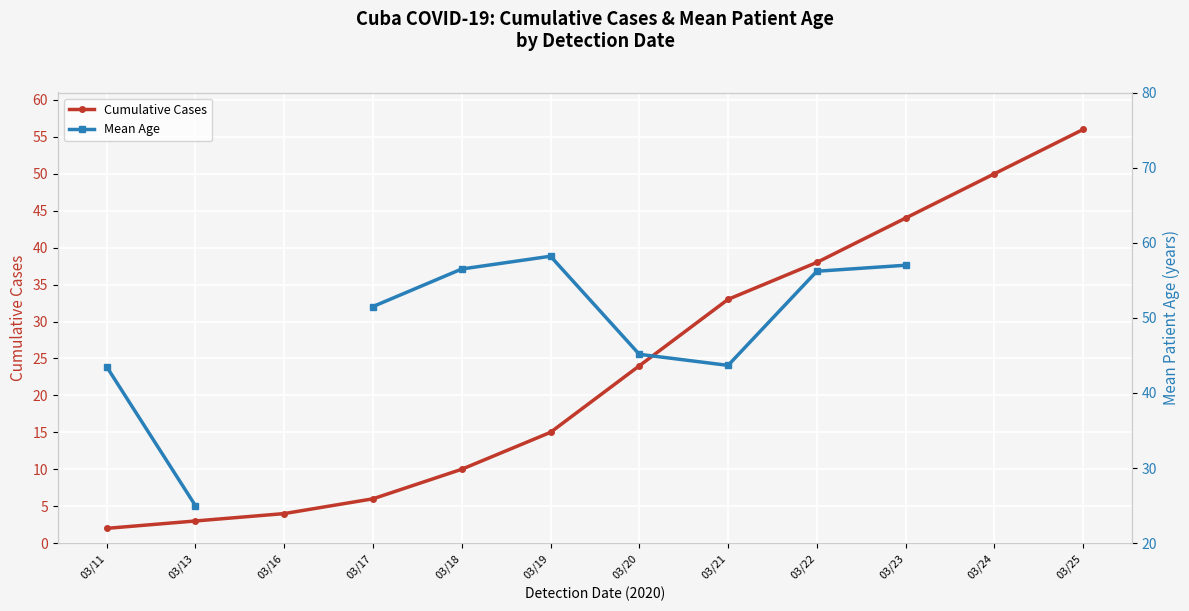

How many data points in Cumulative Cases are above 24?

5